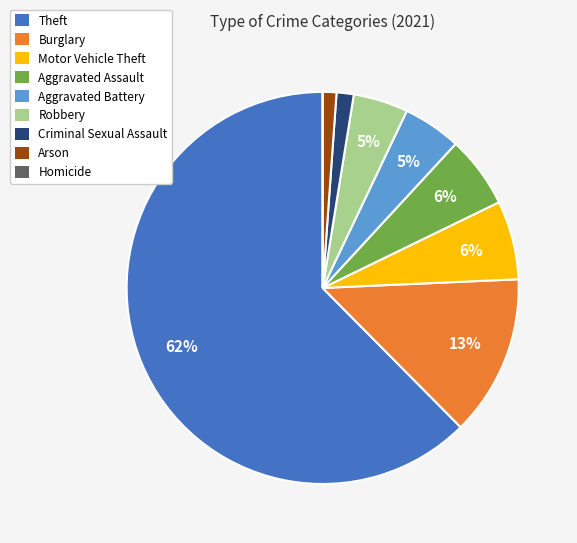

What is the largest slice in the pie chart?

Theft